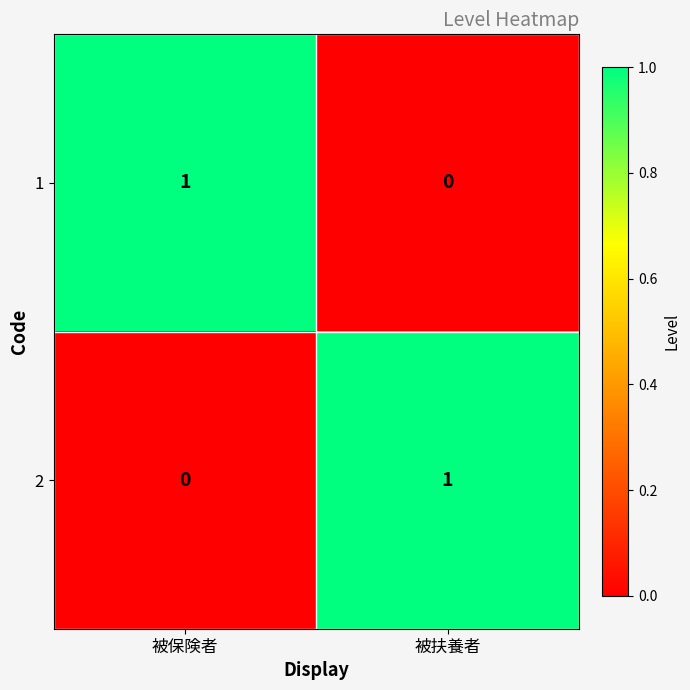

How many distinct data groups are displayed?

2